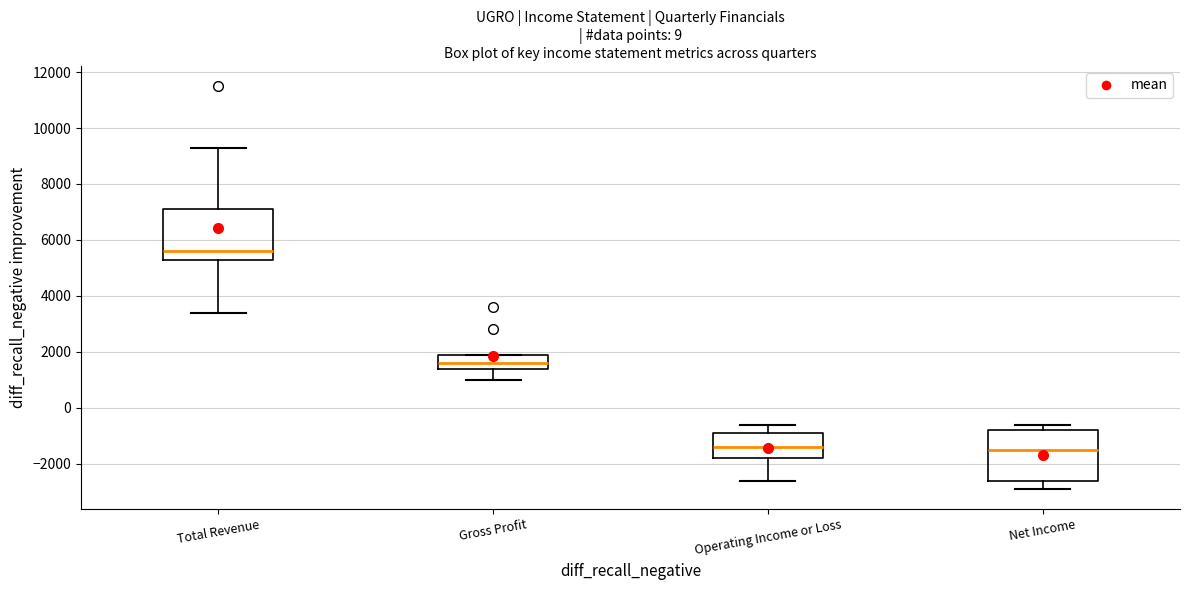

Reading left to right, read every box against the y-axis: the position of its median line, the range the box covers, and the ends of its whiskers. The values are not printed on the chart, so give them approximately, as read against the axis.

Total Revenue: median 5600, box 5400 to 7200, whiskers 3400 to 9400
Gross Profit: median 1600, box 1400 to 2000, whiskers 1000 to 2000
Operating Income or Loss: median -1400, box -1800 to -800, whiskers -2600 to -600
Net Income: median -1400, box -2600 to -800, whiskers -2800 to -600